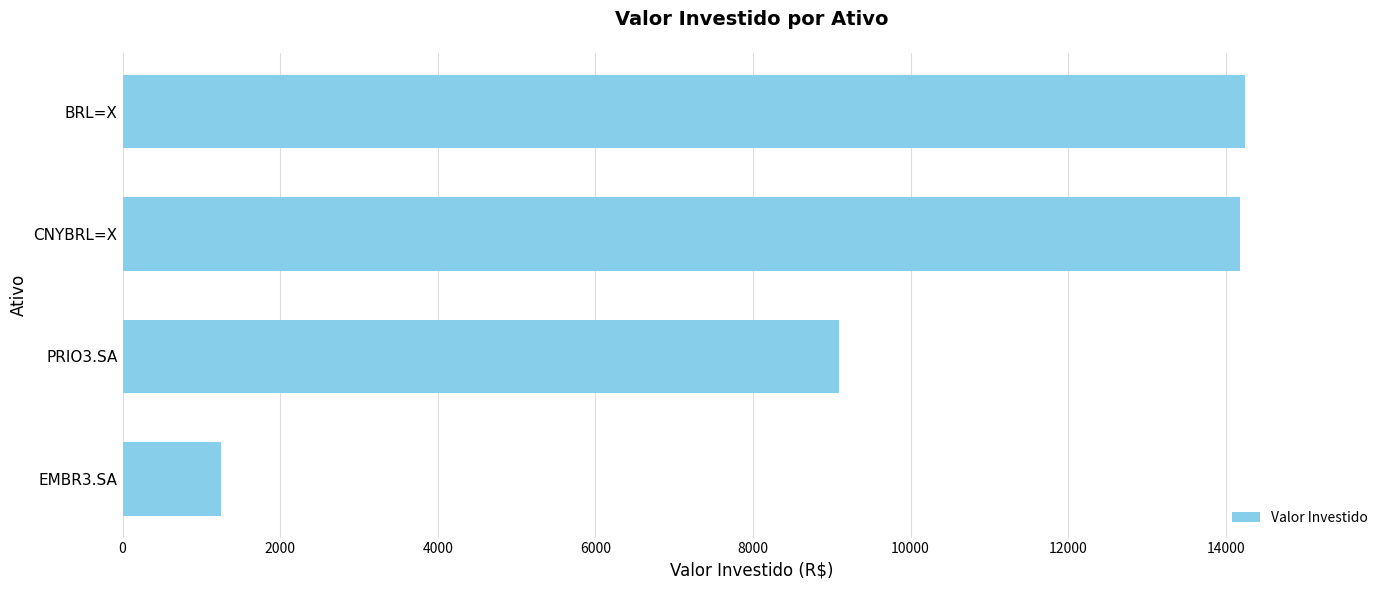

Is it true that the value at EMBR3.SA is 1250.0?

True